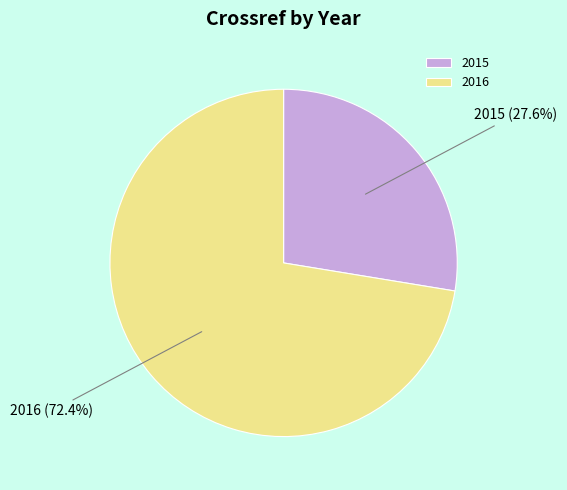

To the nearest percent, what percentage of the pie is 2015?

28%